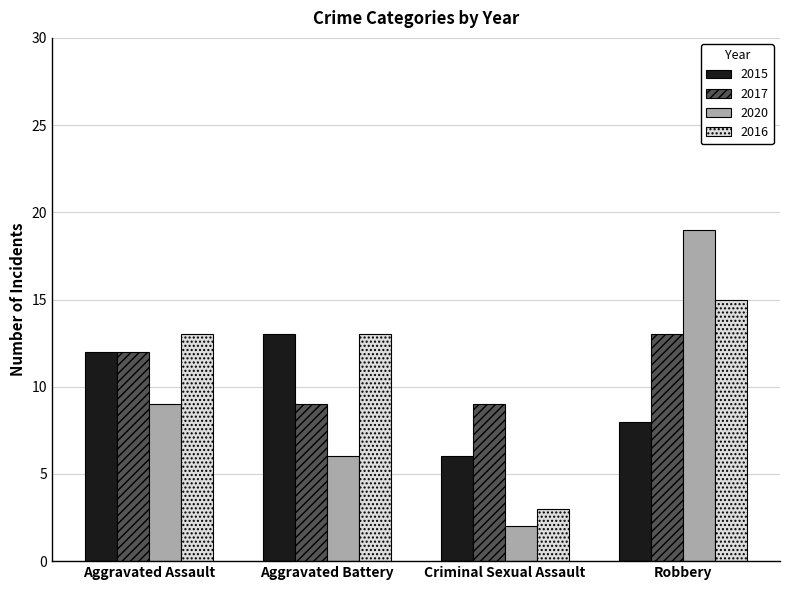

How many categories are shown in the chart?

4